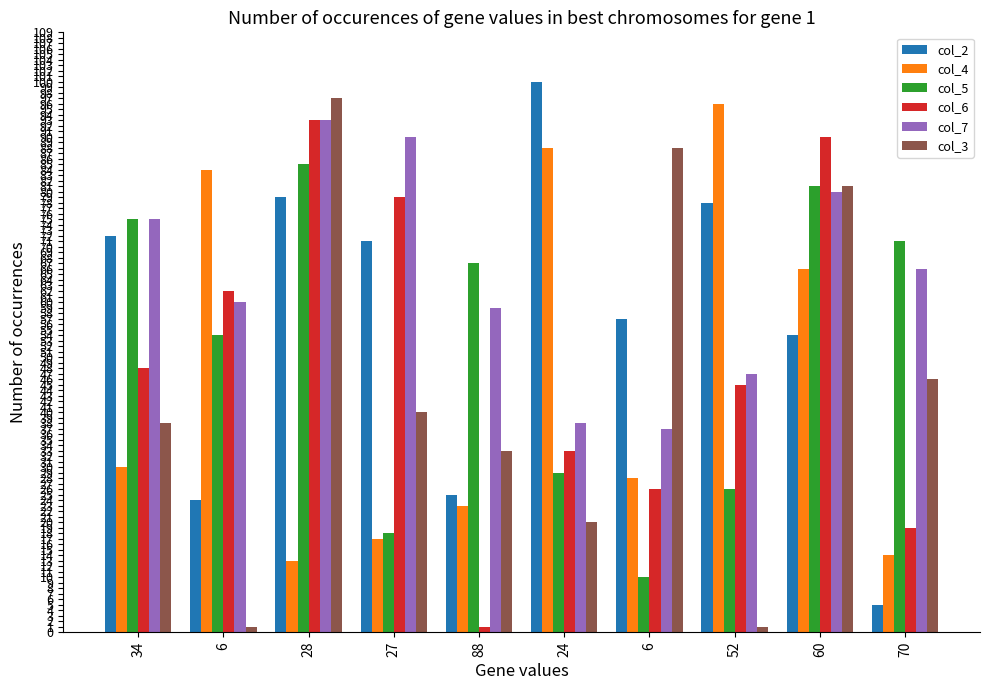

Are the bars grouped side by side (vs. stacked)?

Yes